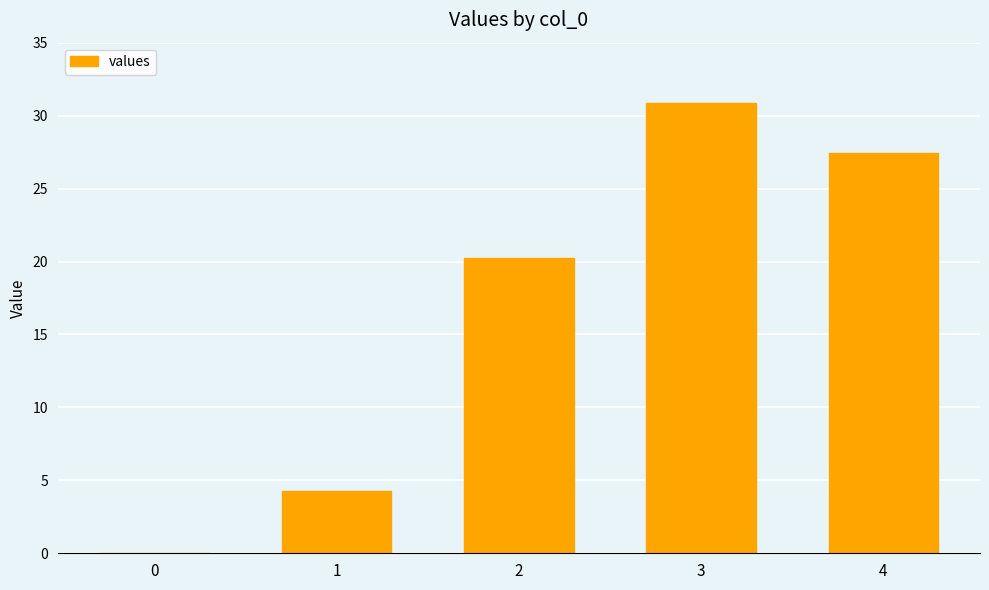

What is the difference between the values at 4 and 2?

7.2